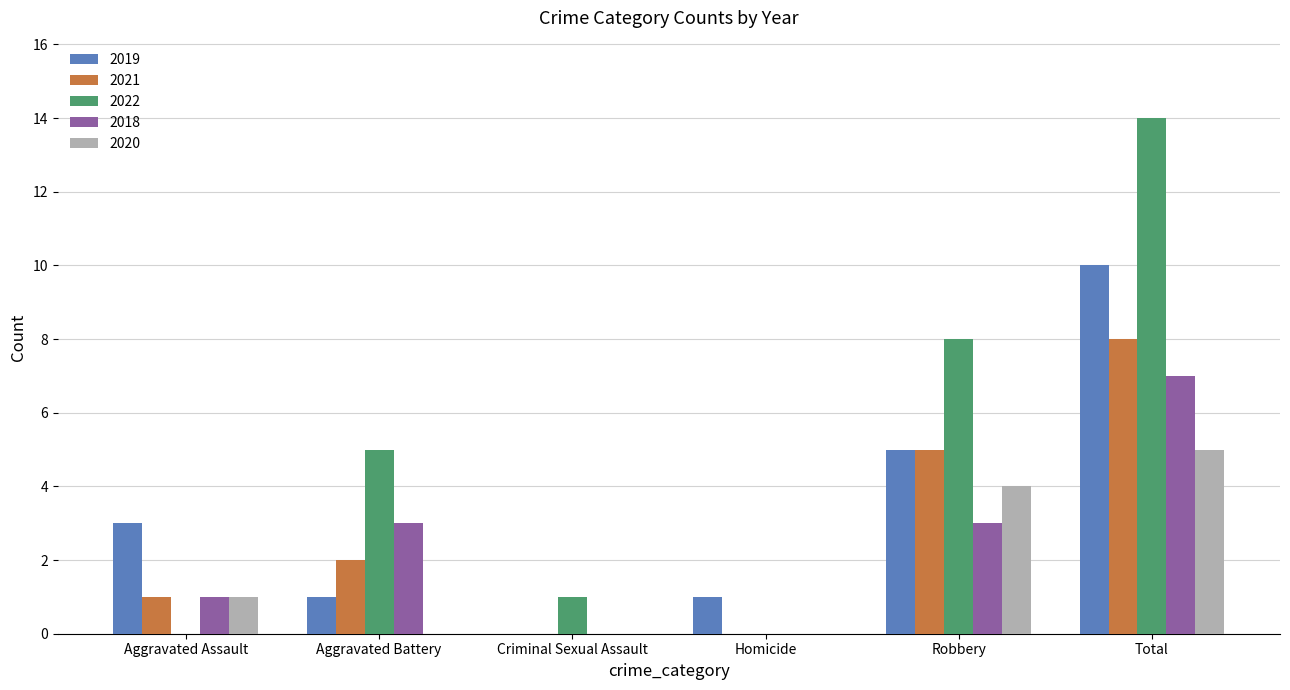

True or false: 2018 has a value of 2 at Total.

False